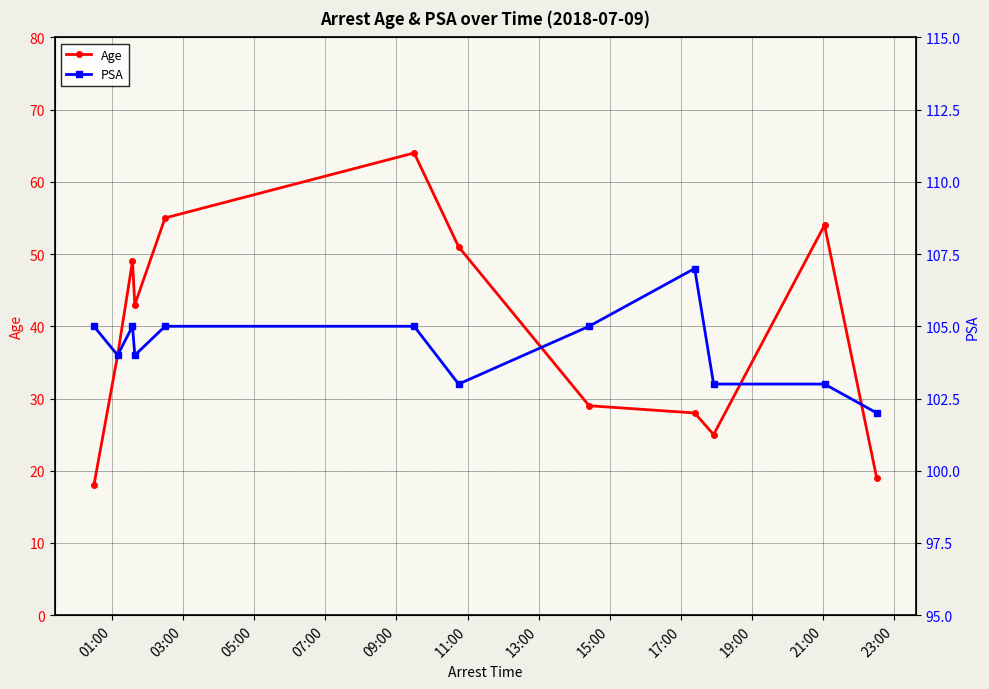

What is the lowest value of the Age series?

18